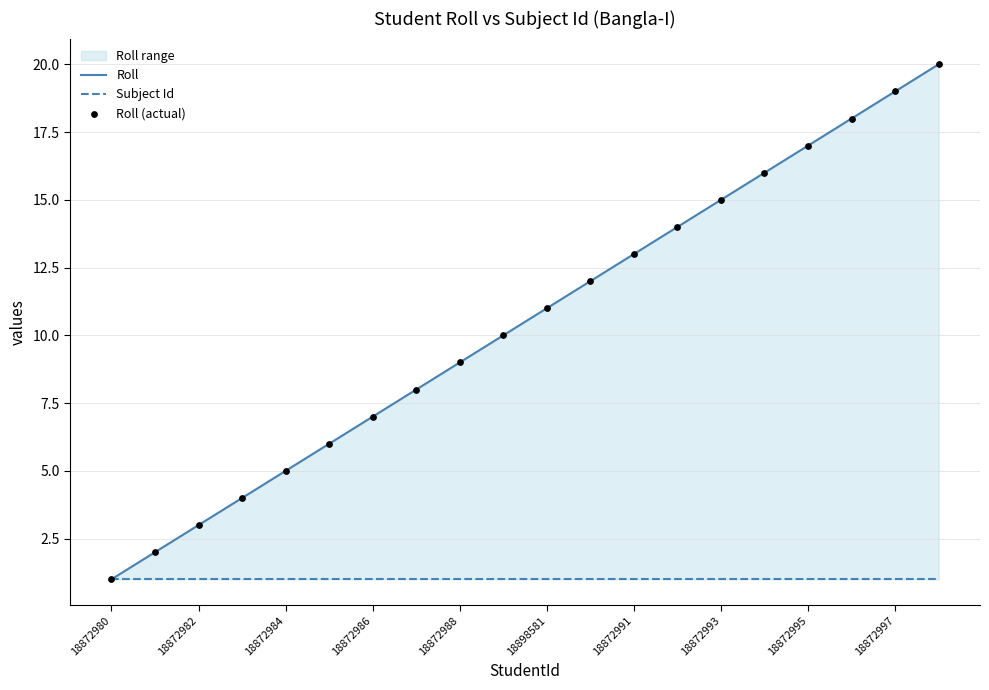

Is the value of Roll at 18872986 greater than the value of Roll (actual) at 18872982?

Yes